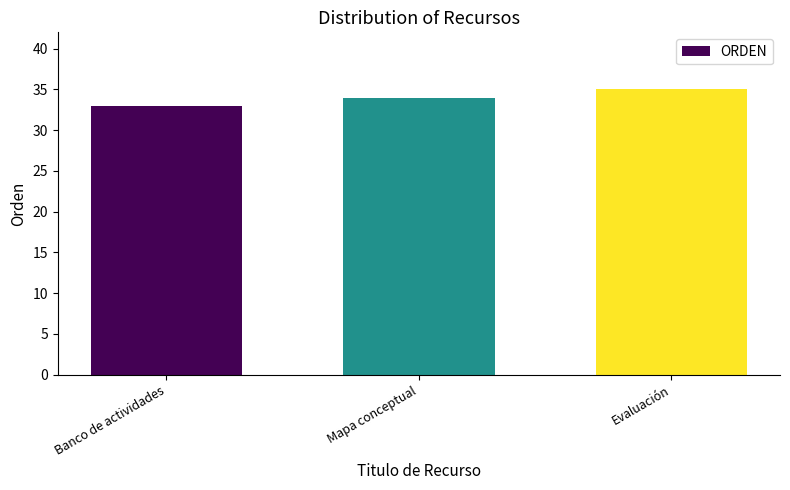

What is the difference between the maximum and minimum values?

2